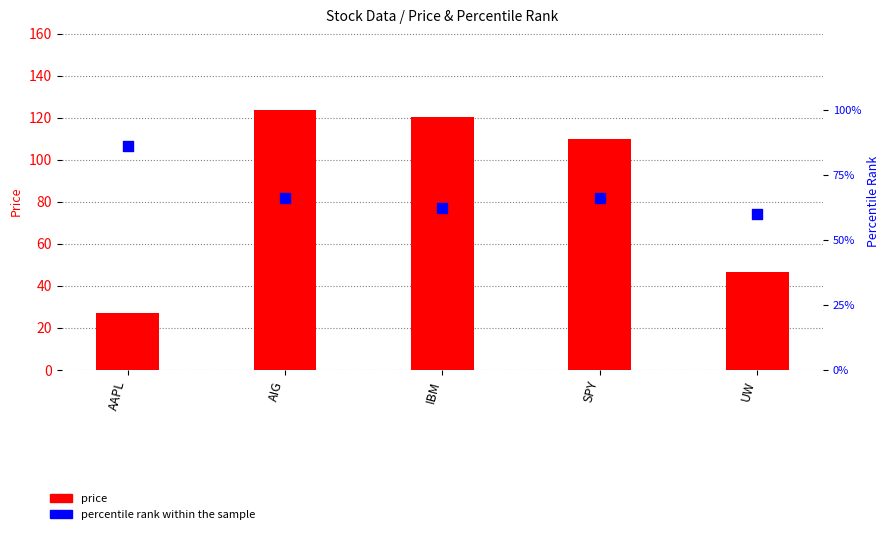

Which series contains the lowest Y value?

percentile_rank